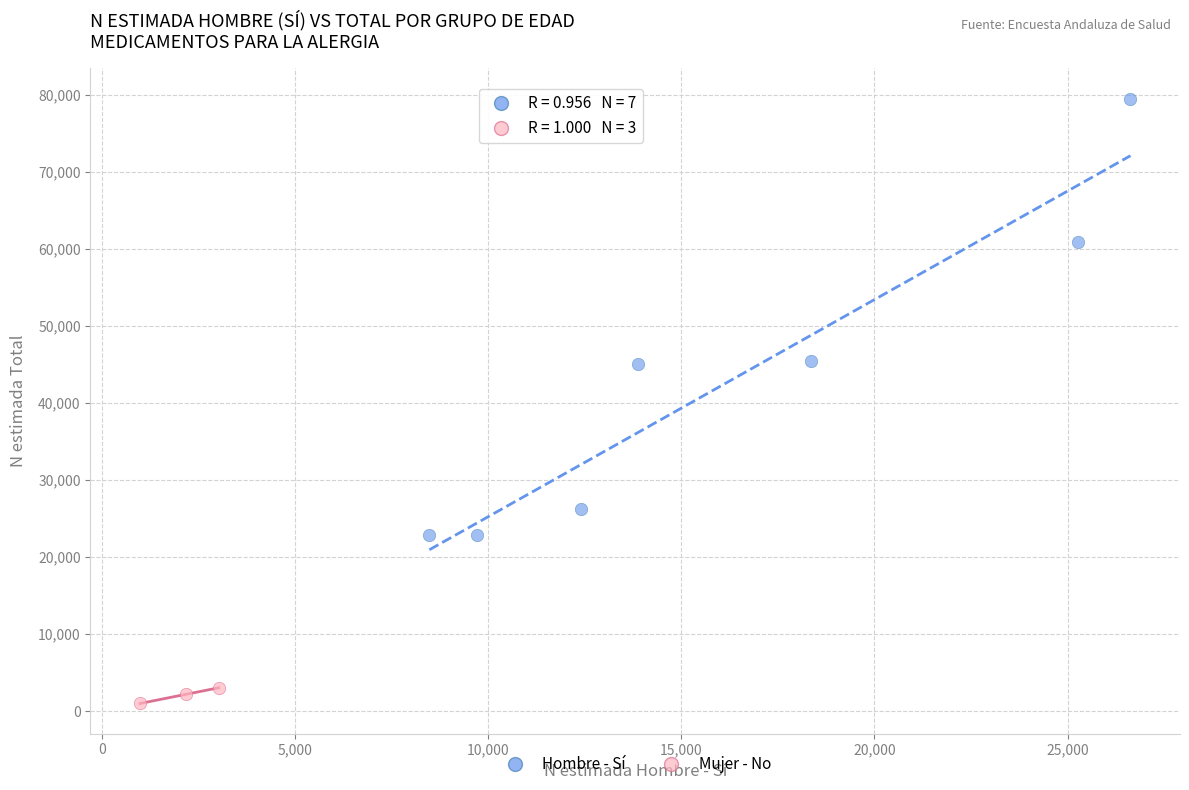

Which series has the largest Y range (max minus min)?

Hombre - Sí